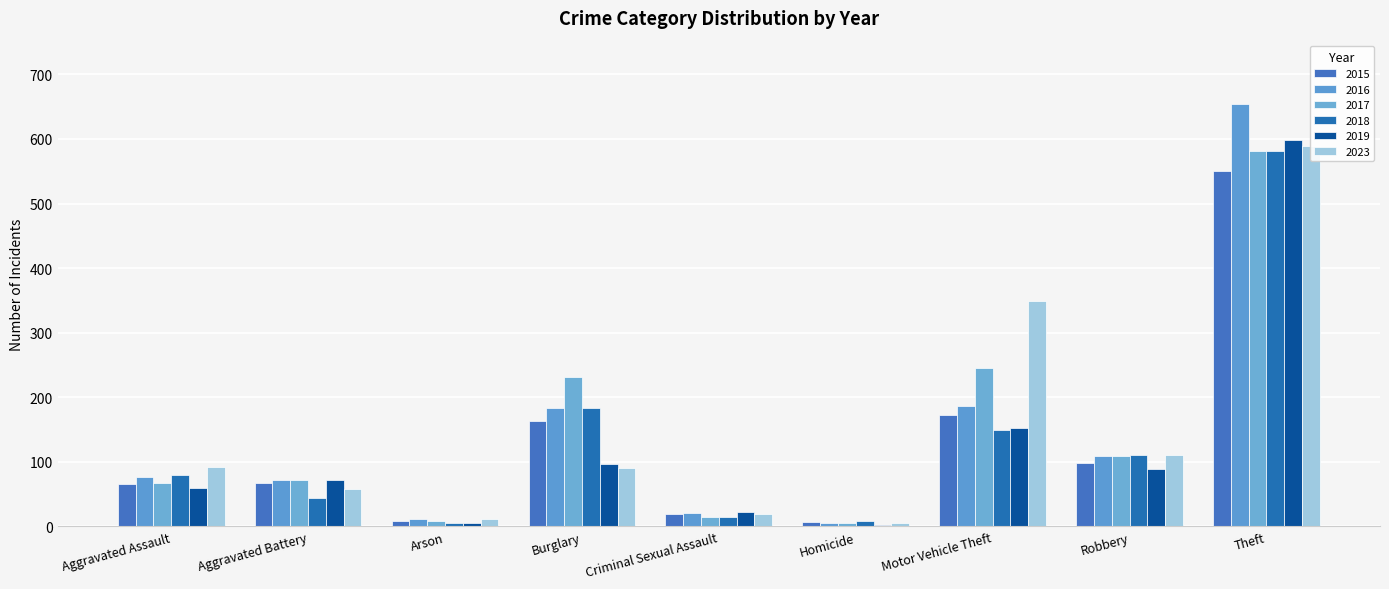

Reading left to right, transcribe all the data shown in this chart.

2015: Aggravated Assault=66	Aggravated Battery=68	Arson=8	Burglary=164	Criminal Sexual Assault=19	Homicide=7	Motor Vehicle Theft=173	Robbery=98	Theft=551
2016: Aggravated Assault=77	Aggravated Battery=72	Arson=12	Burglary=184	Criminal Sexual Assault=21	Homicide=5	Motor Vehicle Theft=187	Robbery=109	Theft=654
2017: Aggravated Assault=67	Aggravated Battery=72	Arson=9	Burglary=232	Criminal Sexual Assault=15	Homicide=5	Motor Vehicle Theft=246	Robbery=109	Theft=582
2018: Aggravated Assault=79	Aggravated Battery=44	Arson=6	Burglary=183	Criminal Sexual Assault=14	Homicide=8	Motor Vehicle Theft=149	Robbery=111	Theft=581
2019: Aggravated Assault=60	Aggravated Battery=72	Arson=5	Burglary=97	Criminal Sexual Assault=23	Homicide=3	Motor Vehicle Theft=152	Robbery=89	Theft=598
2023: Aggravated Assault=92	Aggravated Battery=58	Arson=12	Burglary=91	Criminal Sexual Assault=19	Homicide=5	Motor Vehicle Theft=349	Robbery=110	Theft=589